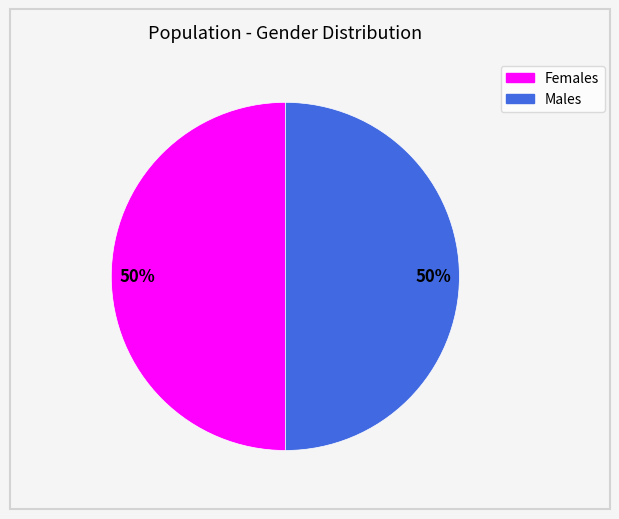

How many slices are in this pie chart?

2